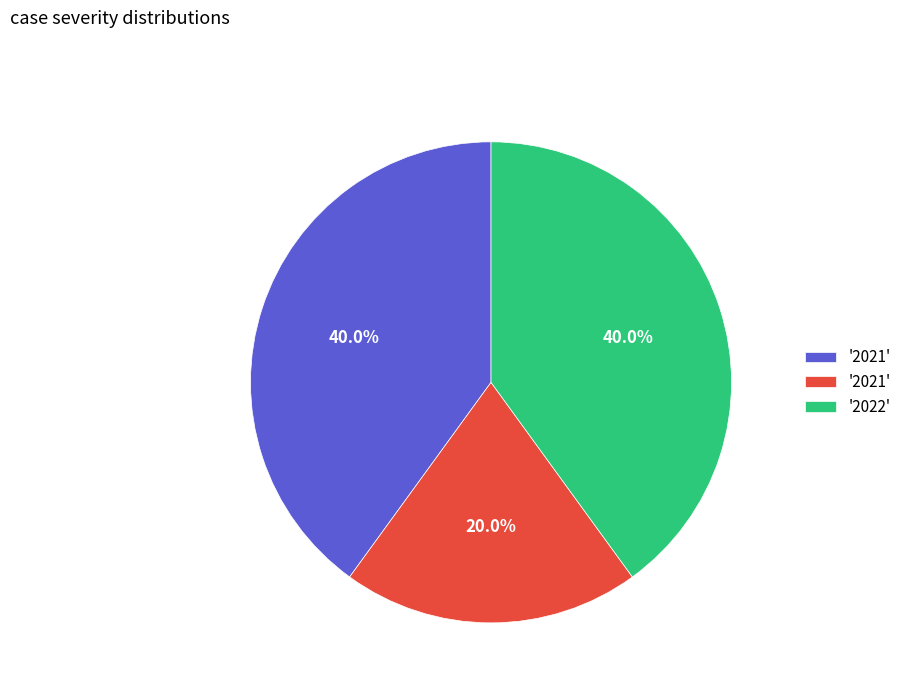

Is there a majority slice in this chart?

No